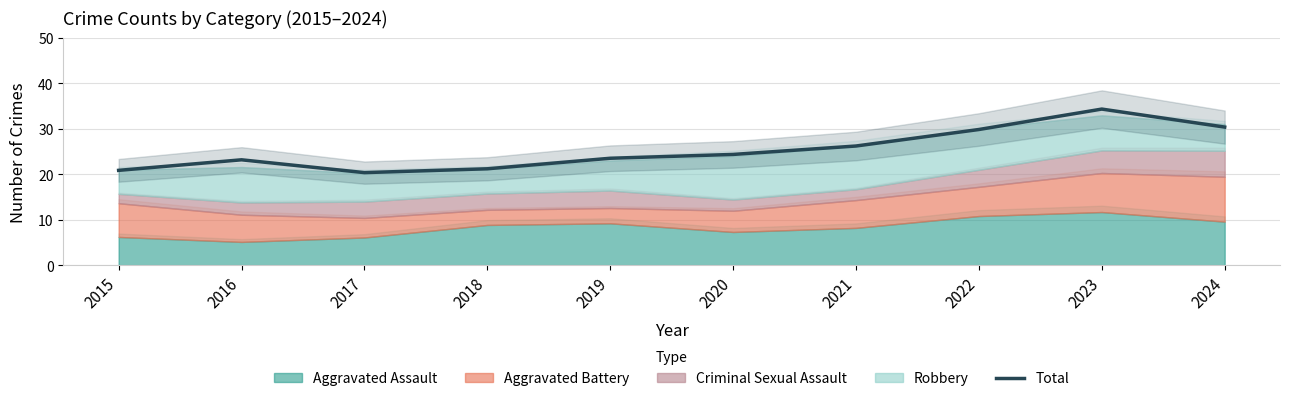

What is the value of the 8th point from the left?

29.8